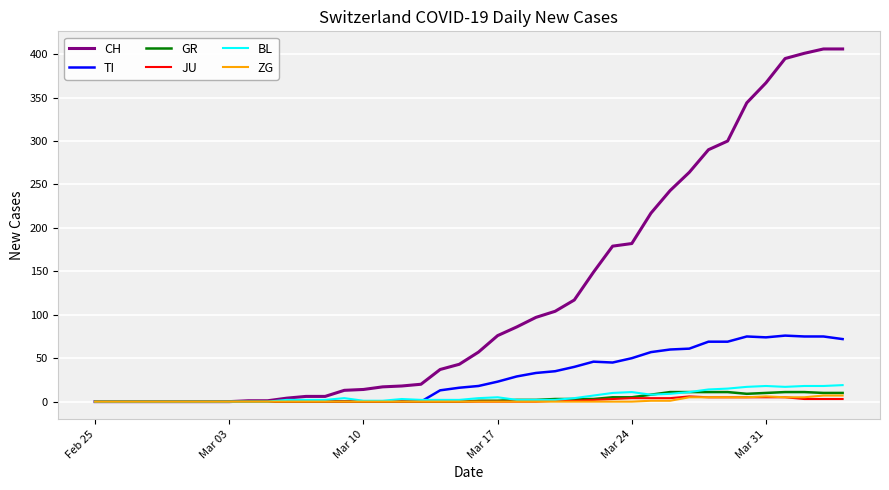

Which series has the largest total across all categories?

CH